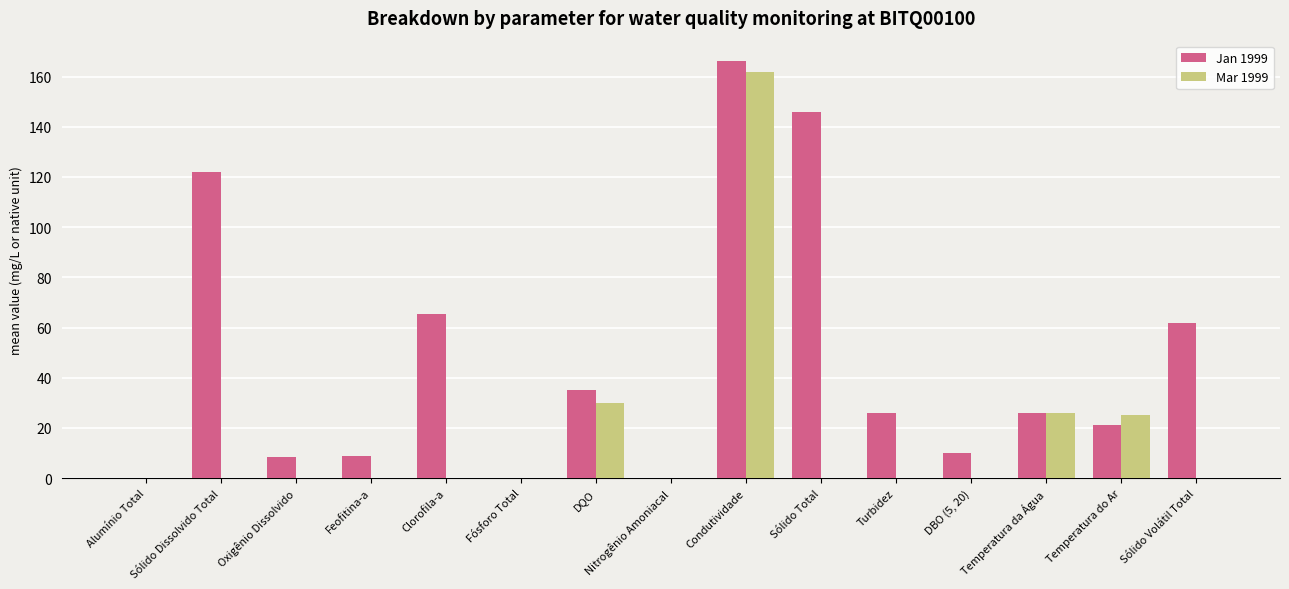

Which series changed the most between Oxigênio Dissolvido and Temperatura da Água?

Mar 1999